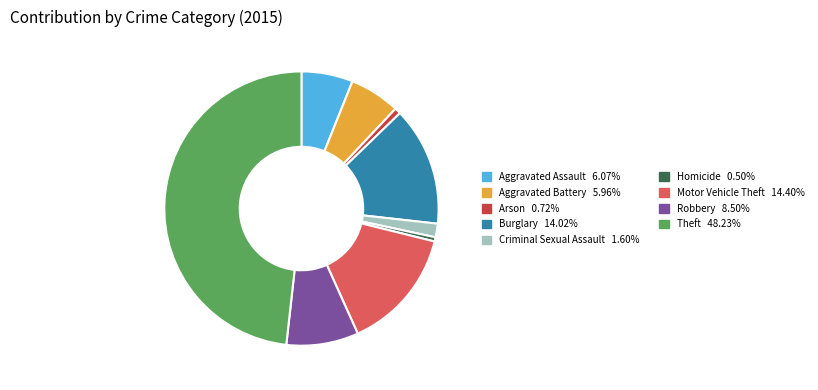

Is it true that Theft is 48% of the pie?

True